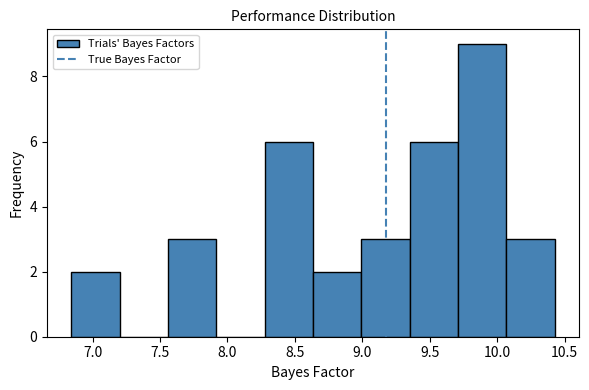

Reading left to right, transcribe this chart: for each bar, give the range it covers on the x-axis and its height. Neither the bar edges nor the heights are printed on the chart, so give them approximately, as read against the axes.

6.85 to 7.20: 2
7.20 to 7.55: 0
7.55 to 7.90: 3
7.90 to 8.30: 0
8.30 to 8.65: 6
8.65 to 9.00: 2
9.00 to 9.35: 3
9.35 to 9.70: 6
9.70 to 10.05: 9
10.05 to 10.45: 3